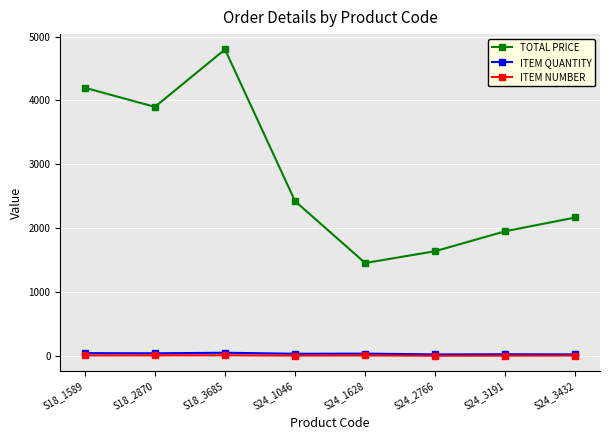

Which series has the widest spread of values?

TOTAL PRICE